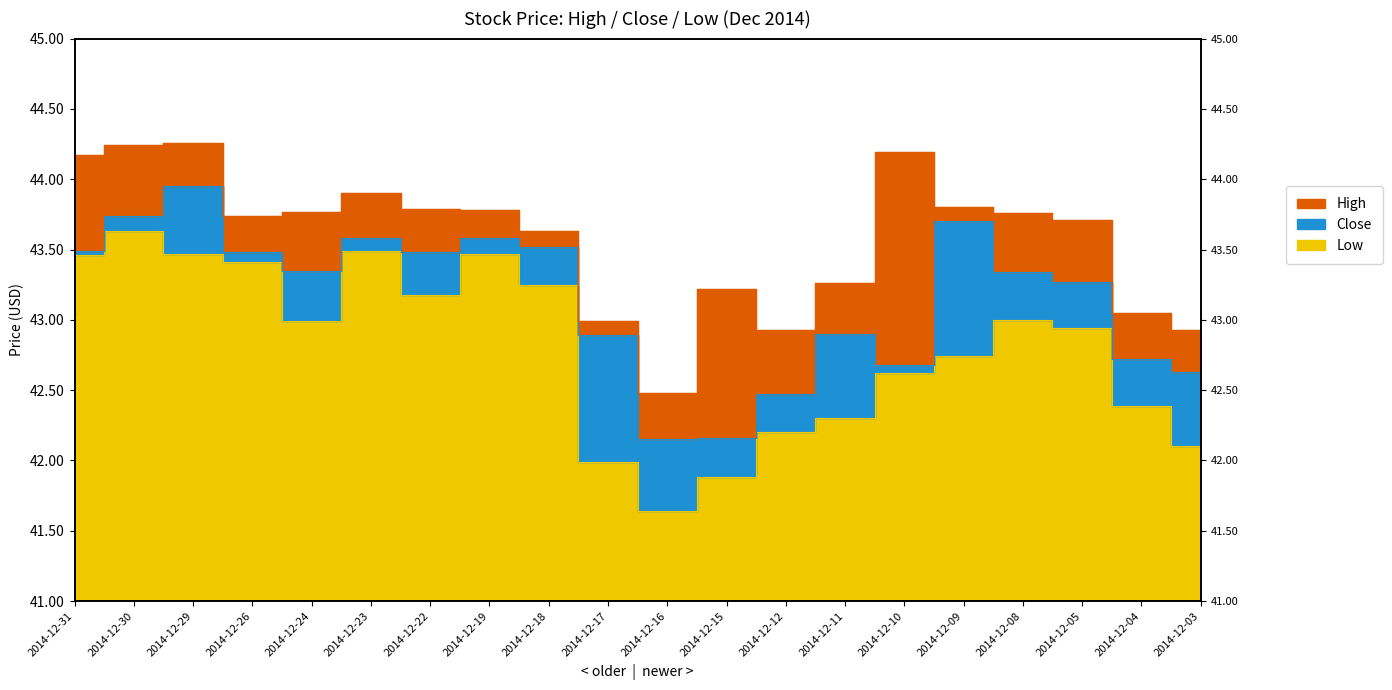

The value of Low at 2014-12-23 is 77.8. True or false?

False